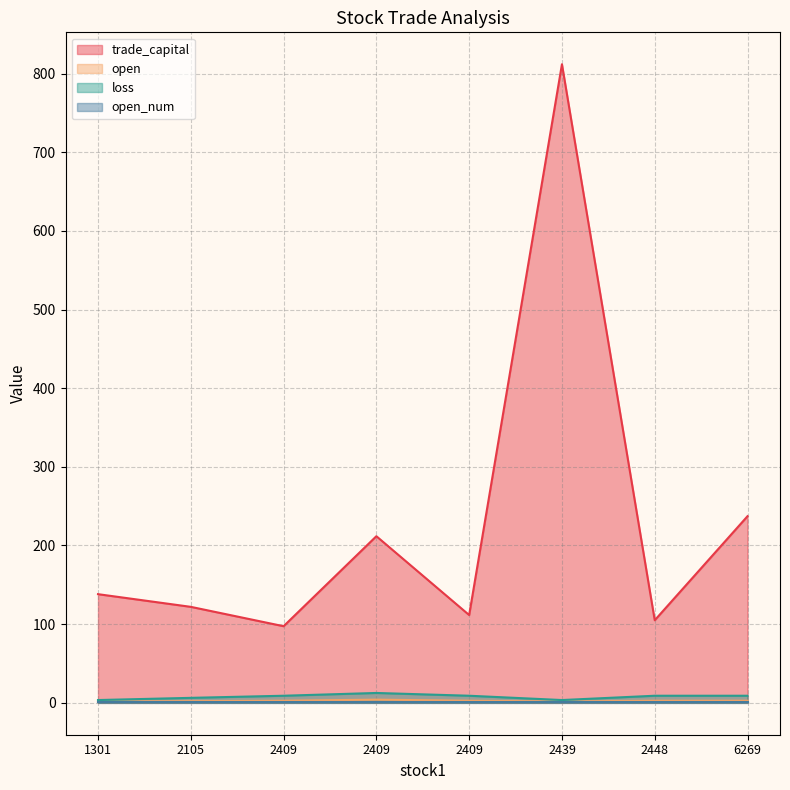

What is the difference between the second highest and second lowest values in the open series?

0.9